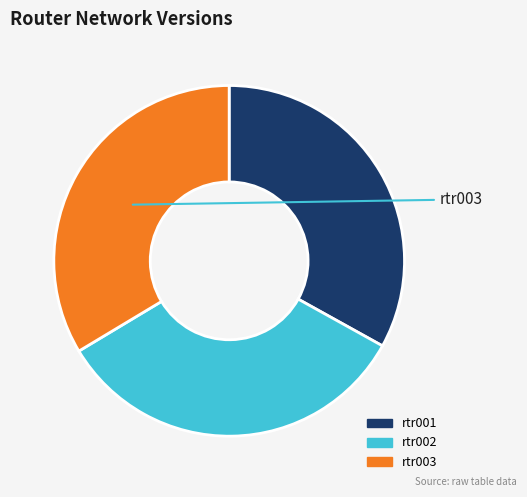

The rtr002 slice represents 21% of the pie. True or false?

False